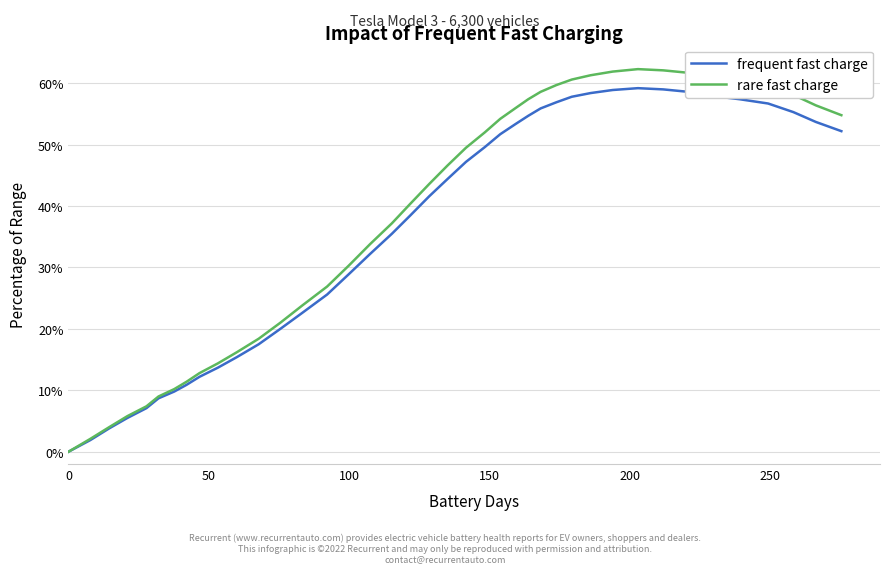

What is the highest value of the frequent fast charge series?

59.2